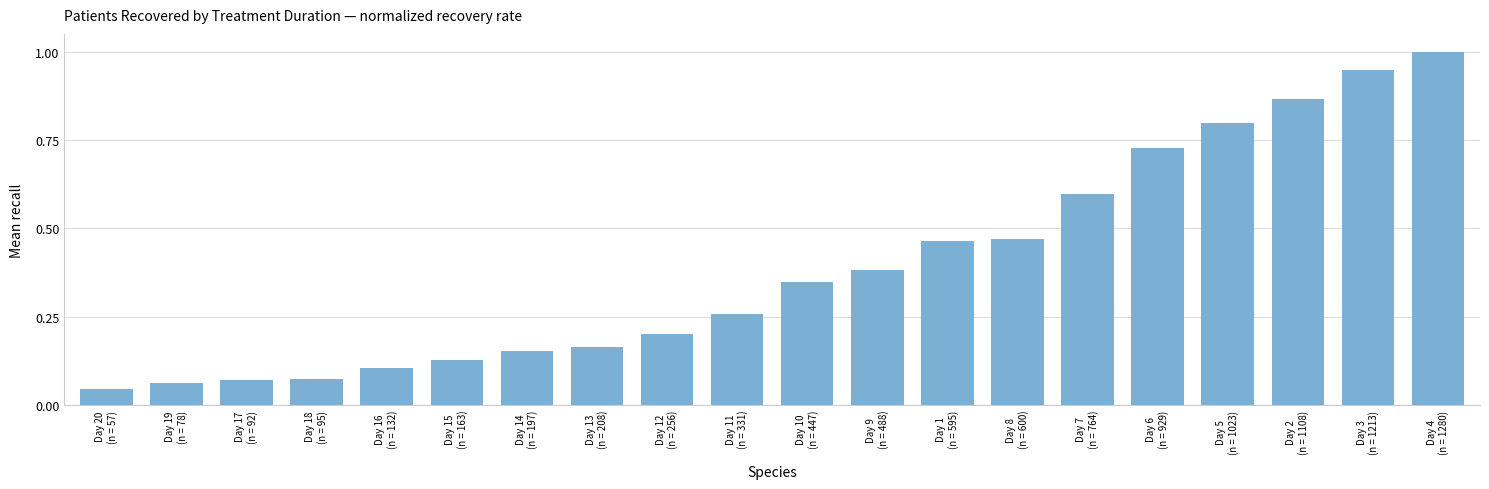

At which category does the chart reach its peak across all series?

Day 4
(n = 1280)